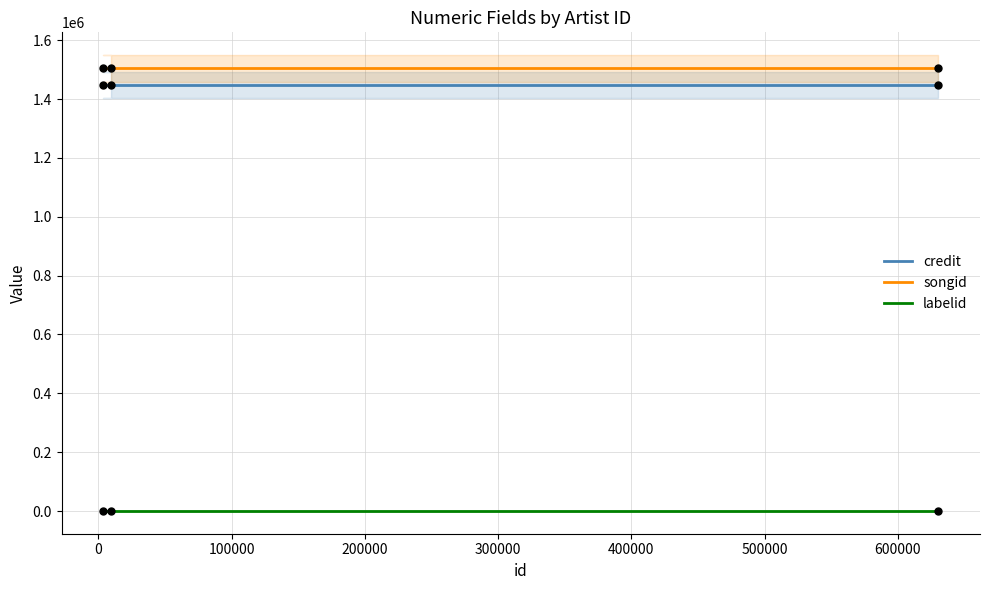

Which series reaches the maximum Y coordinate?

songid